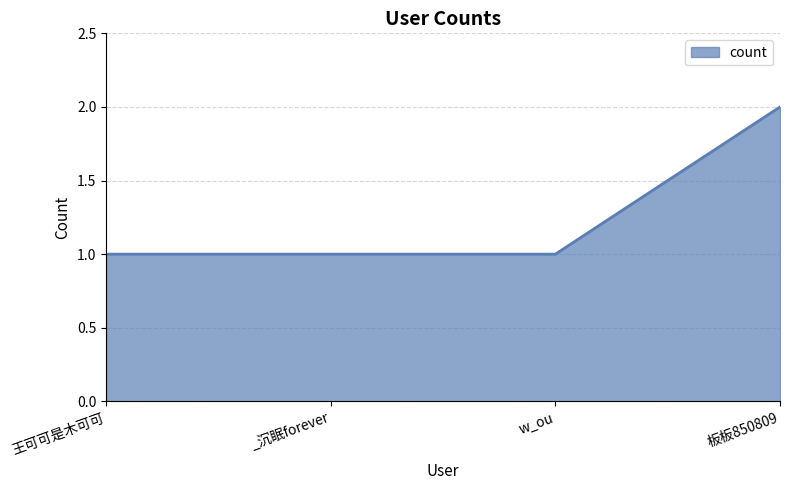

How many lines are shown in the chart?

1